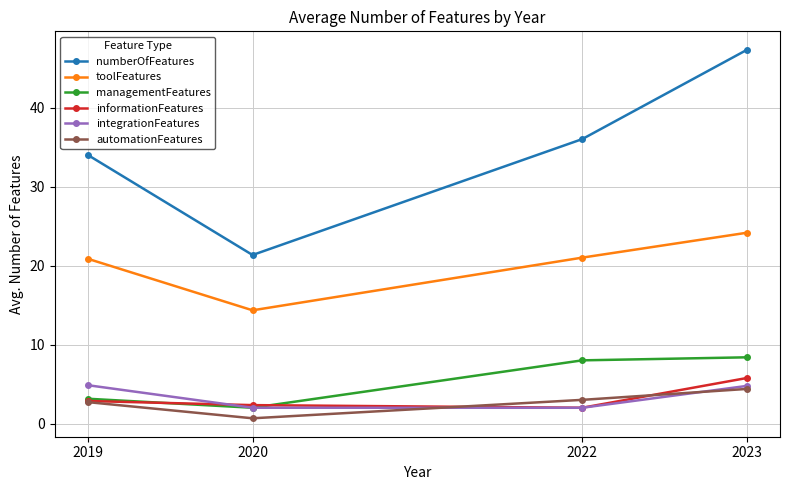

True or false: automationFeatures and managementFeatures cross at least once.

False